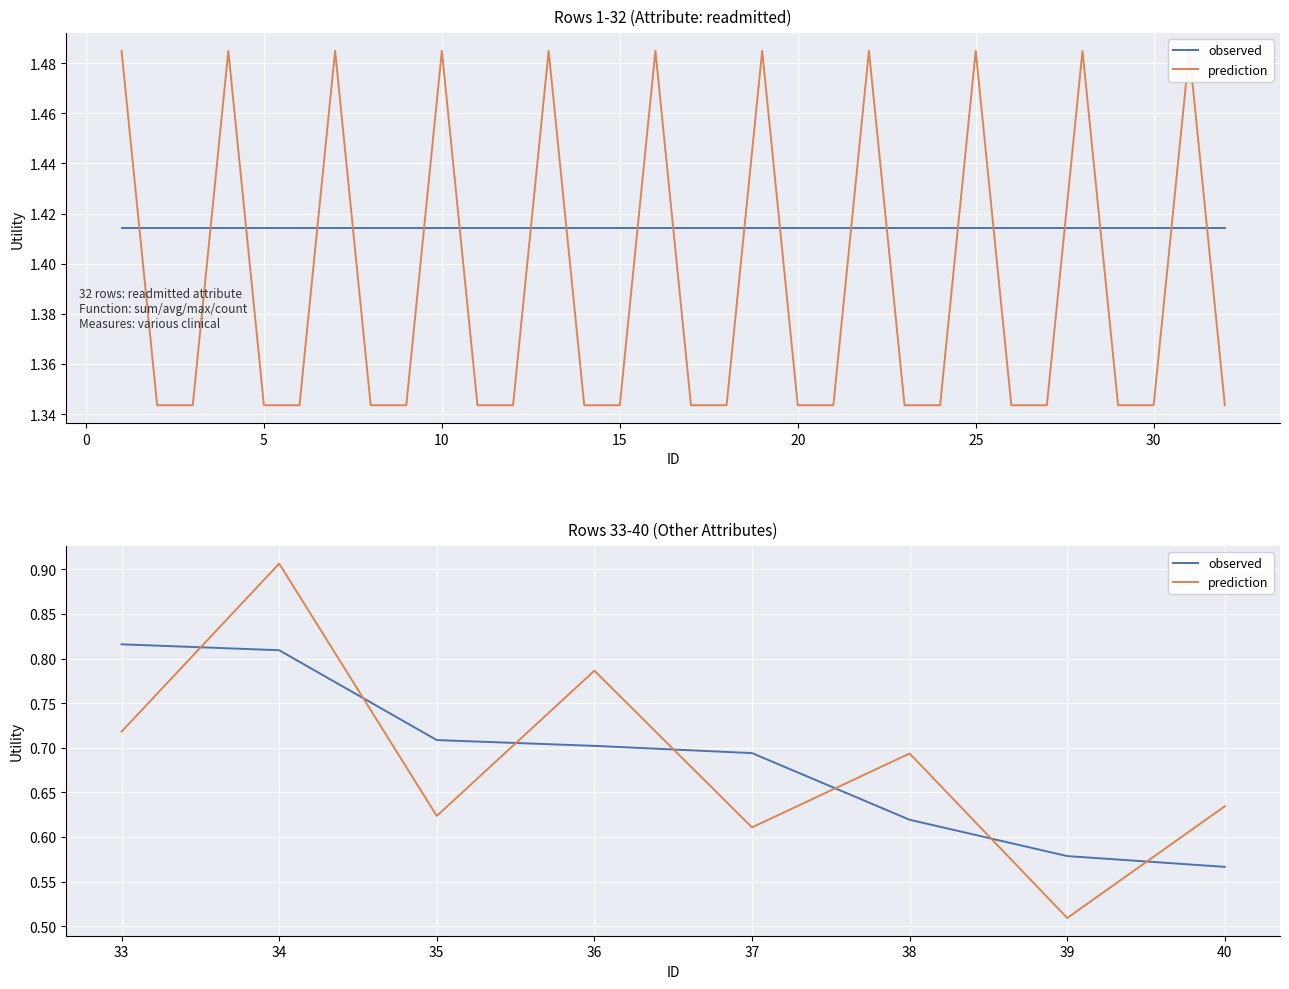

True or false: prediction and observed cross at least once.

True